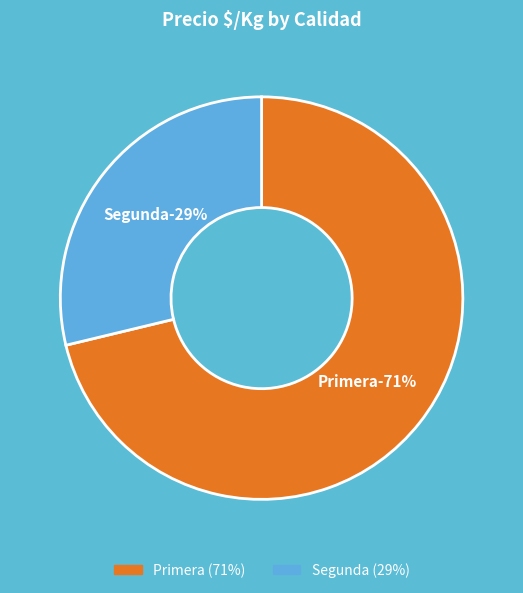

Which category has the biggest portion of the pie?

Primera